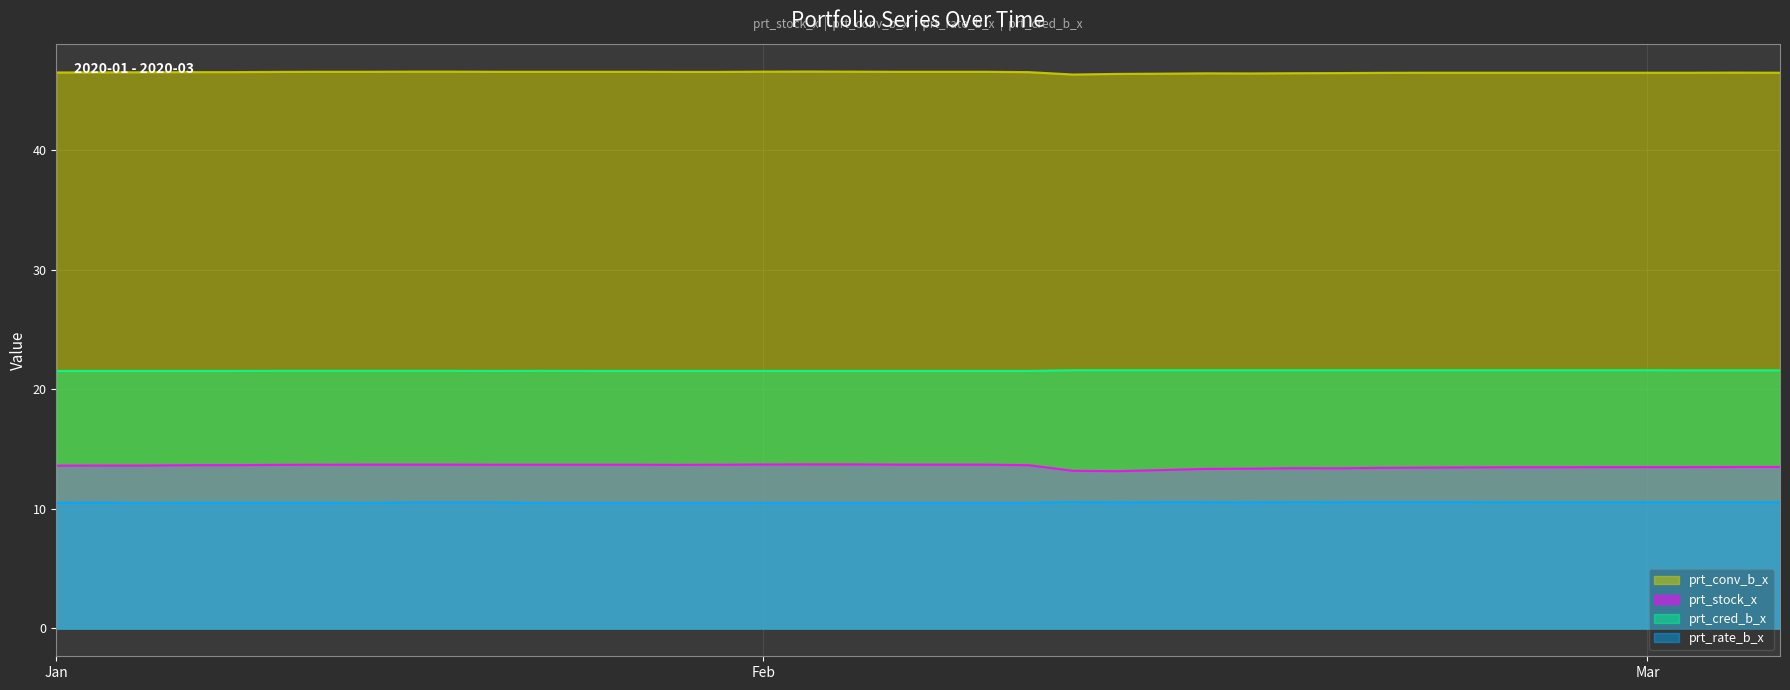

What position from the left is 2020-03-03?

38